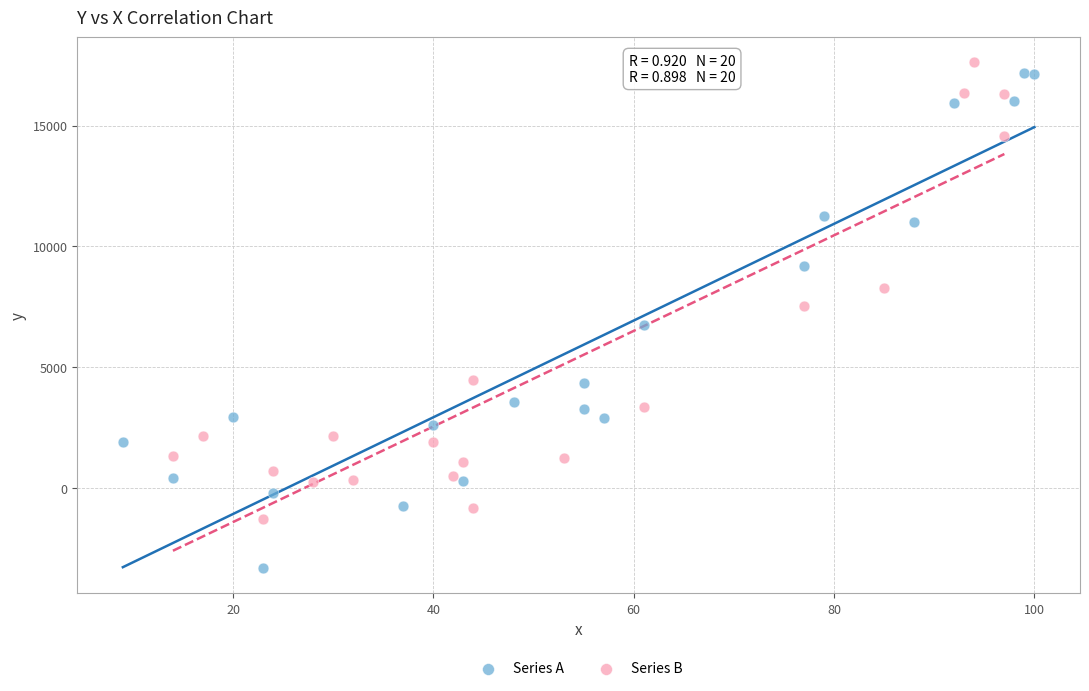

Which series contains the lowest Y value?

Series A